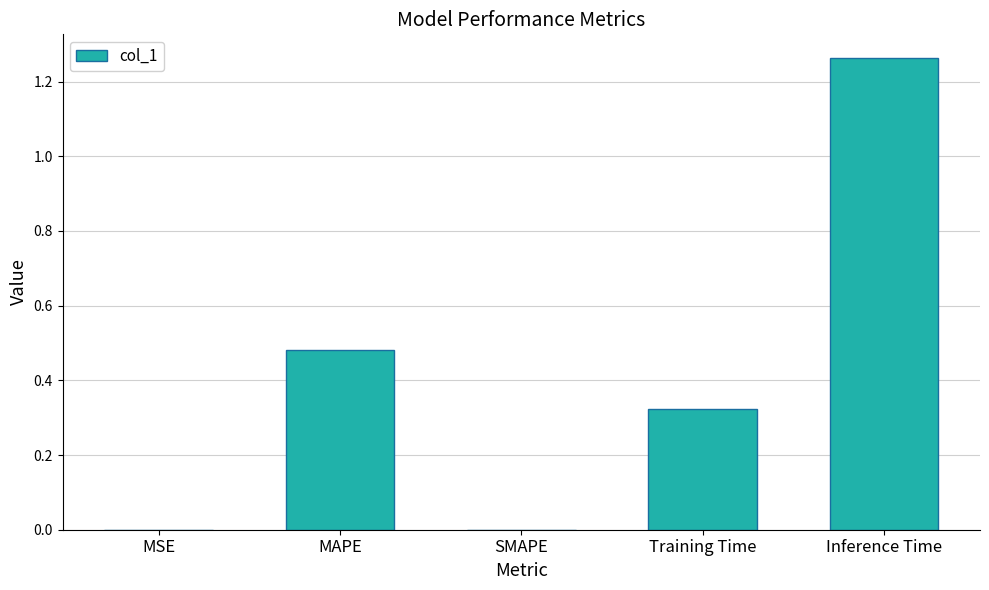

Is it true that the value at Training Time is 0.2?

False